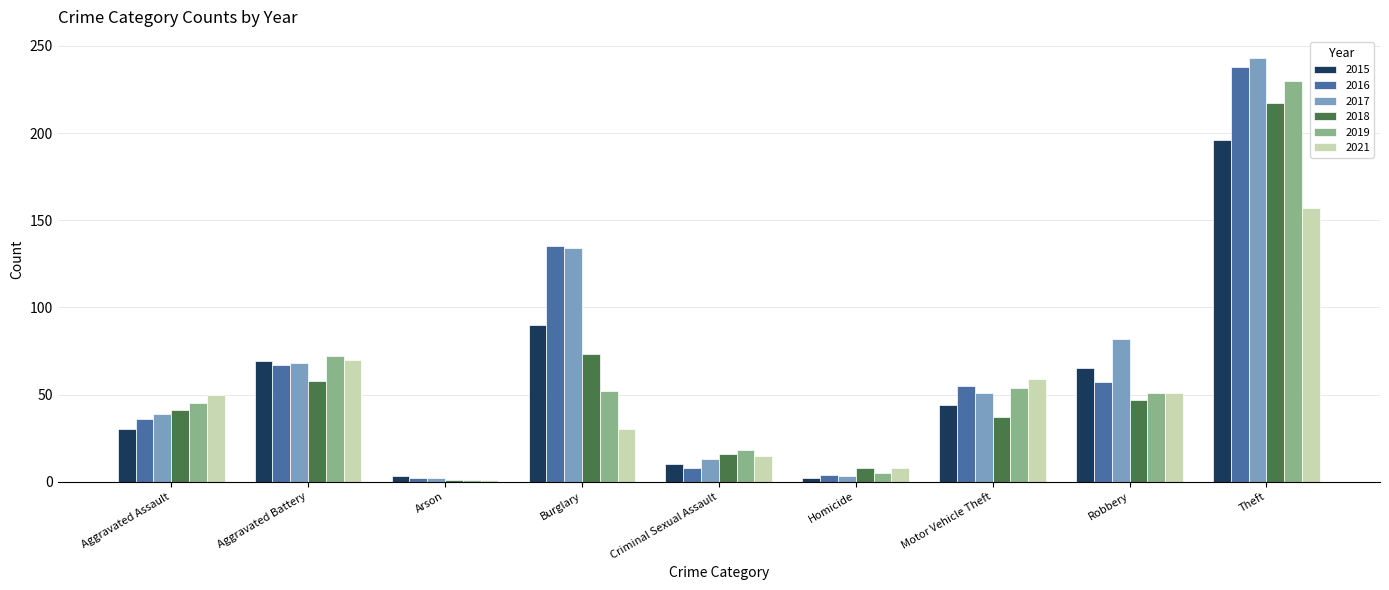

What is the sum of the 2017 values at Motor Vehicle Theft and Aggravated Battery?

119